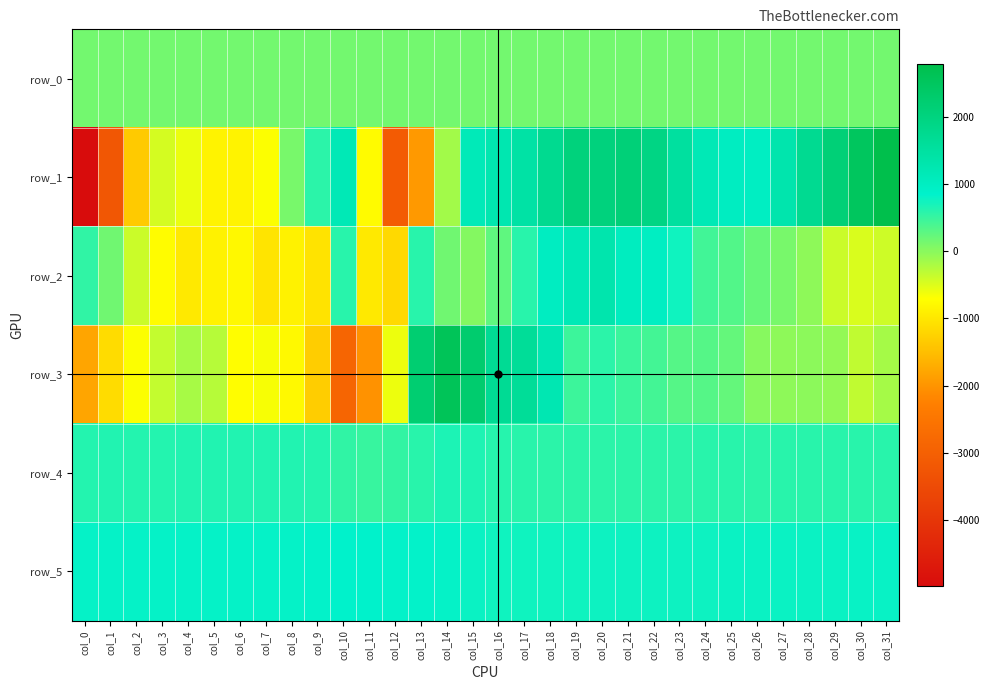

What is the lowest value of the row_5 series?

747.0